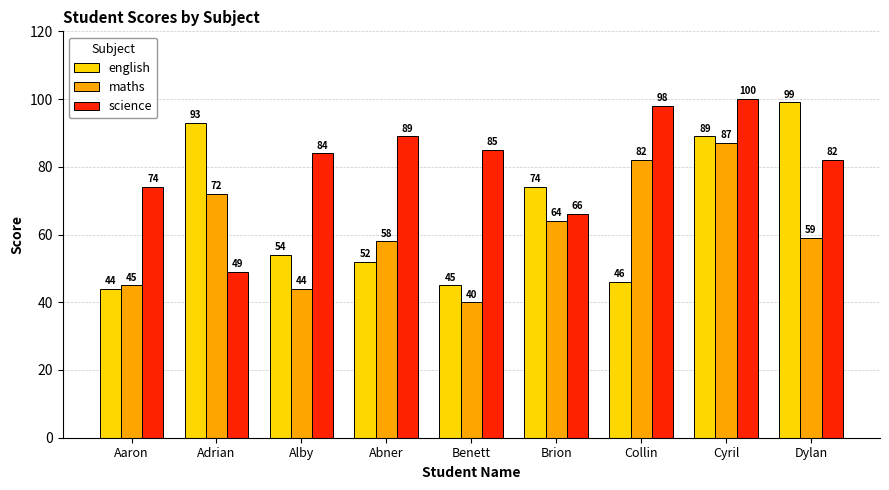

Reading right to left, what are all the values shown in this chart?

english: Dylan=99	Cyril=89	Collin=46	Brion=74	Benett=45	Abner=52	Alby=54	Adrian=93	Aaron=44
maths: Dylan=59	Cyril=87	Collin=82	Brion=64	Benett=40	Abner=58	Alby=44	Adrian=72	Aaron=45
science: Dylan=82	Cyril=100	Collin=98	Brion=66	Benett=85	Abner=89	Alby=84	Adrian=49	Aaron=74